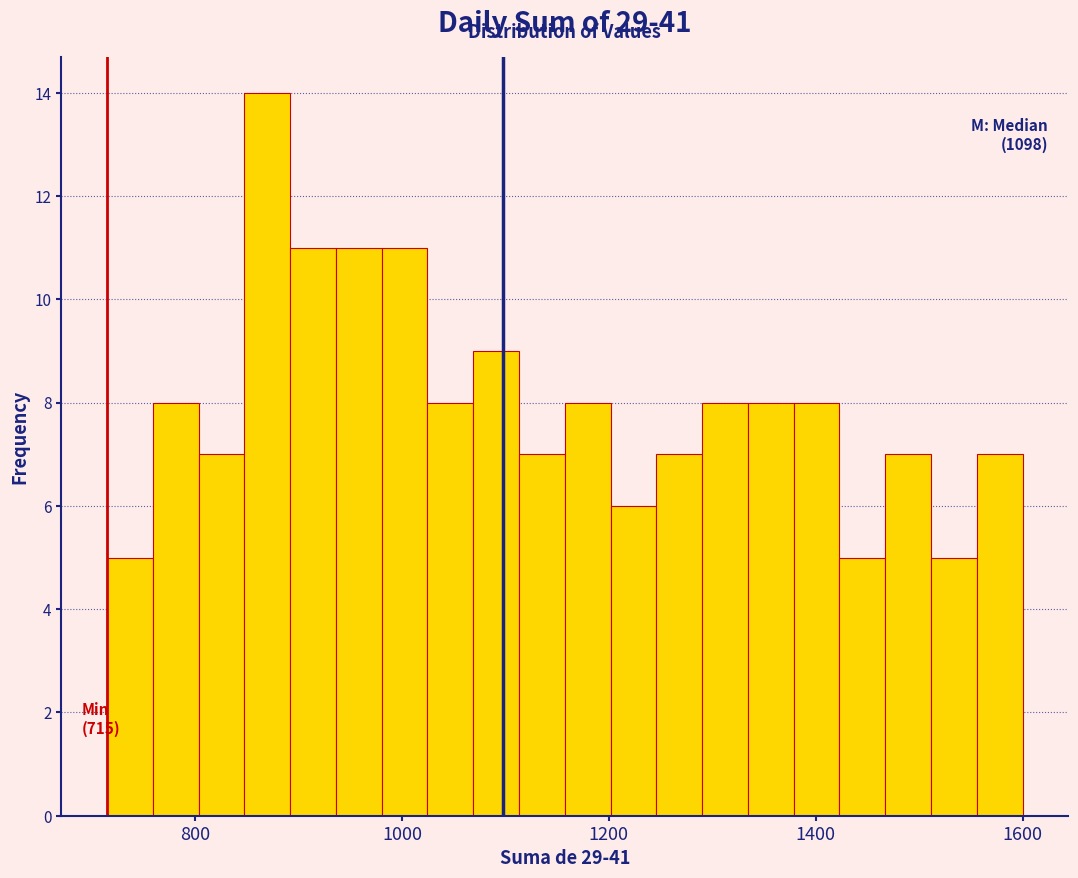

Around what value on the x-axis is the tallest bar? Give the approximate position of its centre, as read against the axis.

860